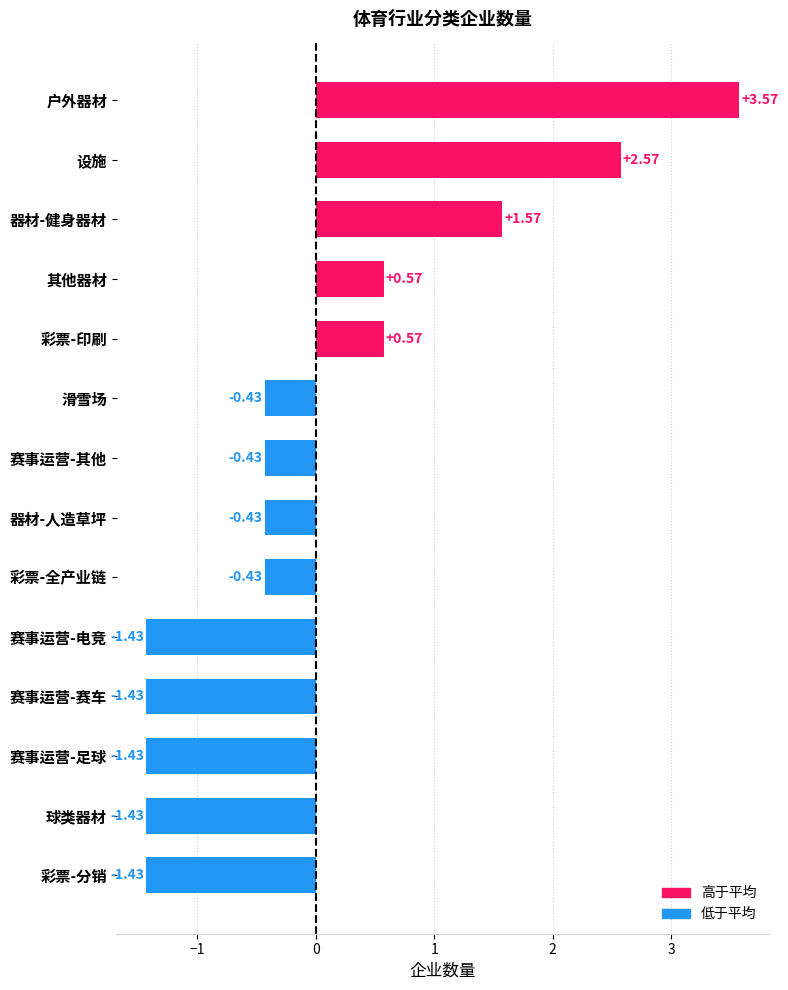

What is the sum of the values at 其他器材 and 设施?

3.1